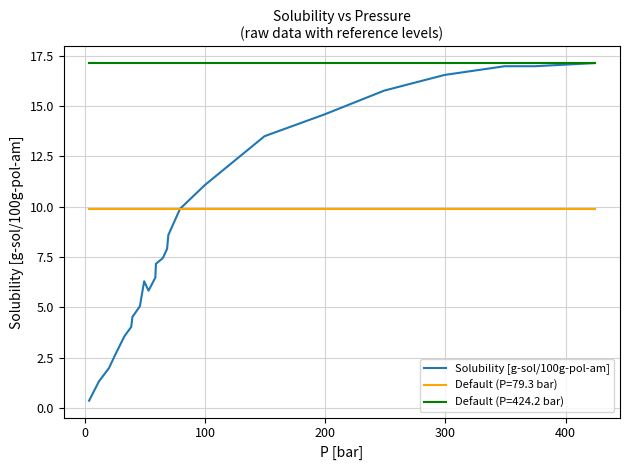

Rank the series by their average value, from highest to lowest.

Default (P=424.2 bar), Default (P=79.3 bar), Solubility [g-sol/100g-pol-am]